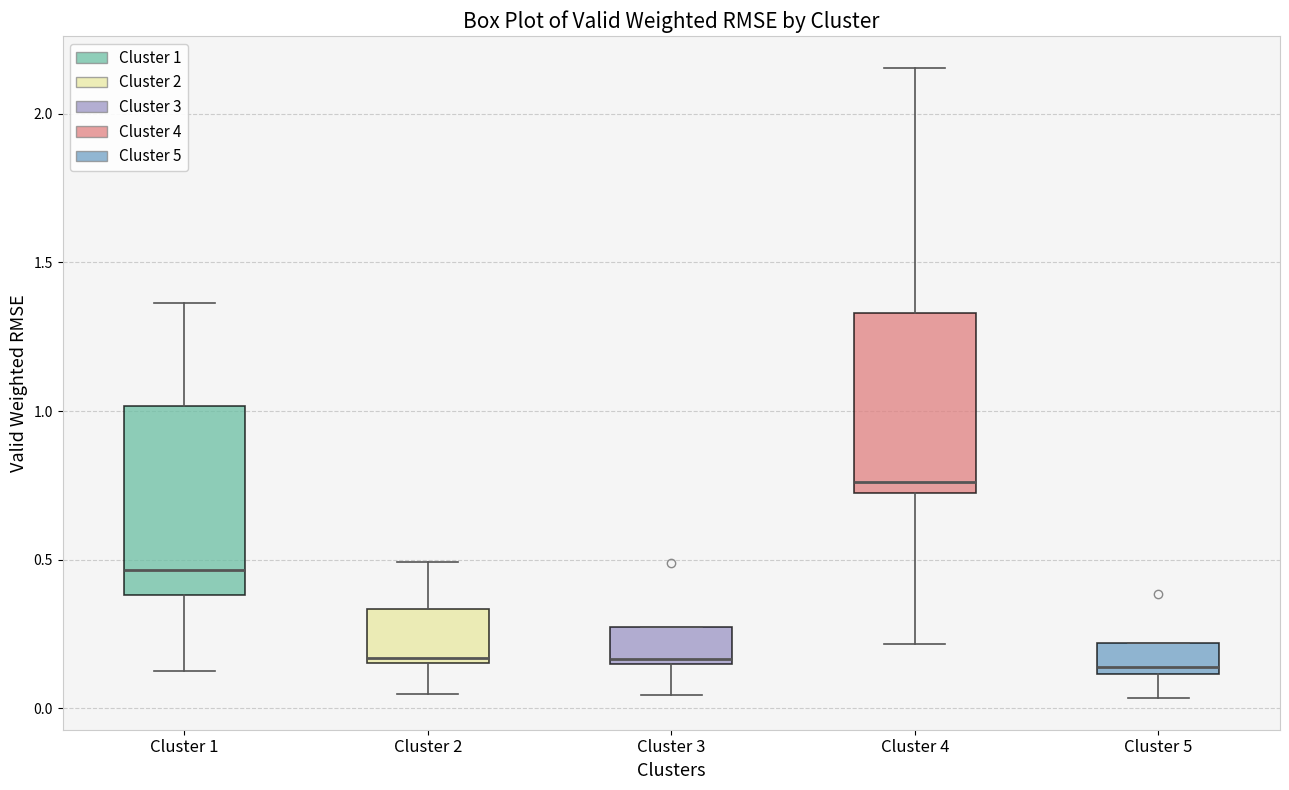

Which box's median line is the highest?

Cluster 4